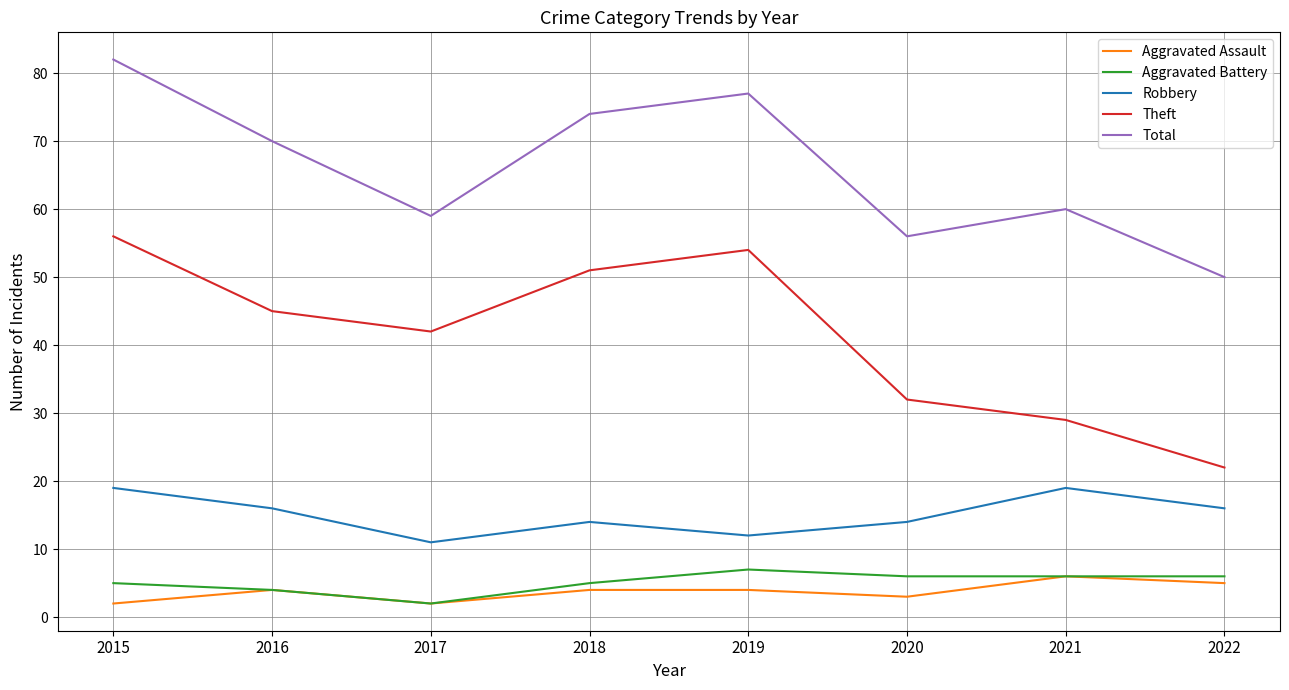

Does the chart display data point markers on the line(s)?

No